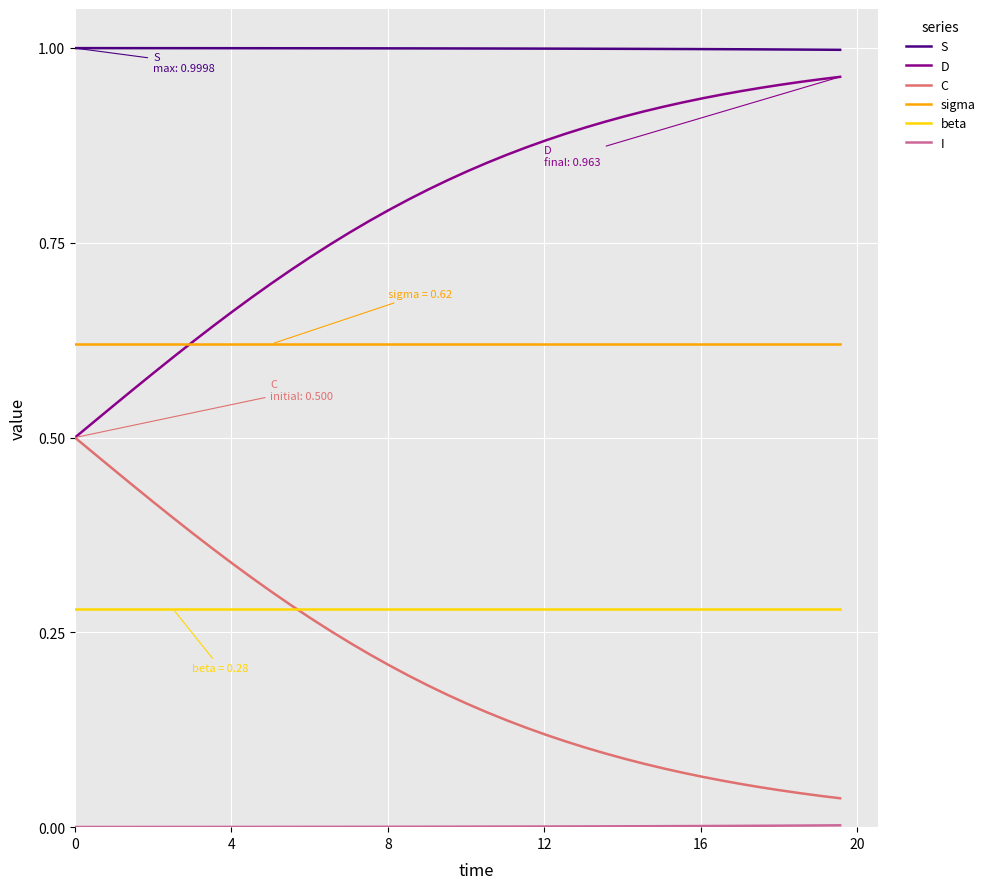

How many lines are shown in the chart?

6